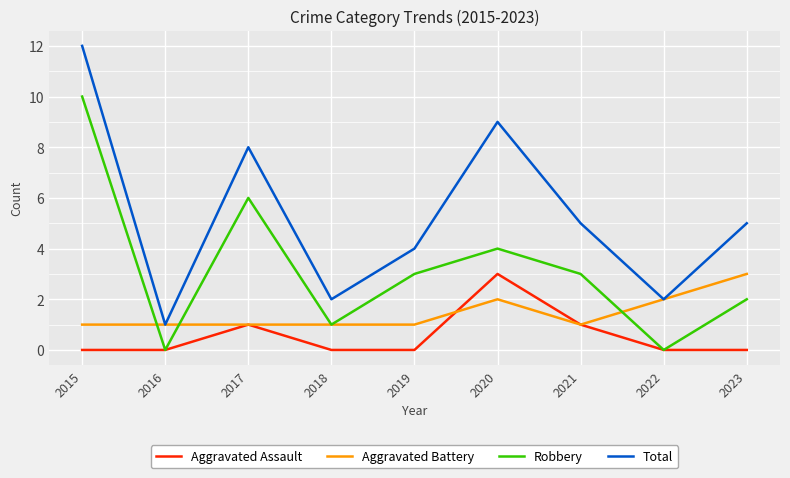

Between 2020 and 2021, which series saw the biggest shift?

Total